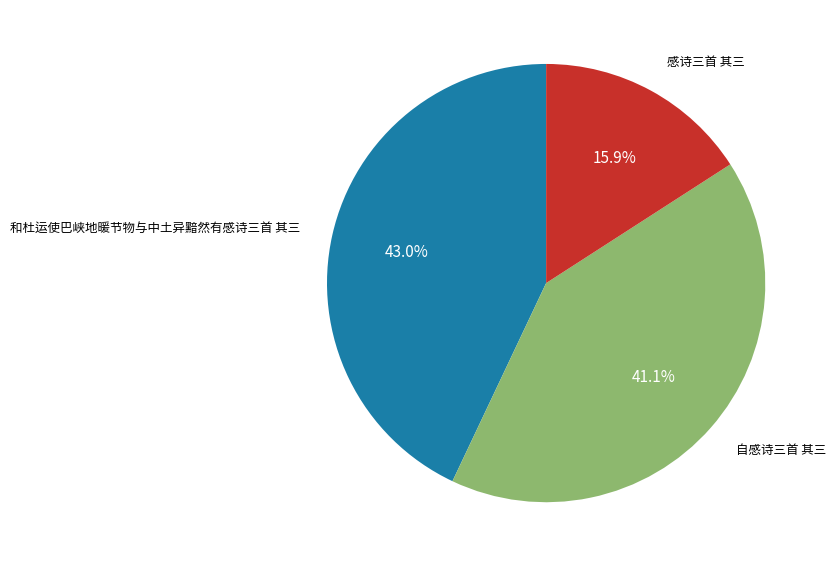

Is there any slice that represents more than half of the pie?

No